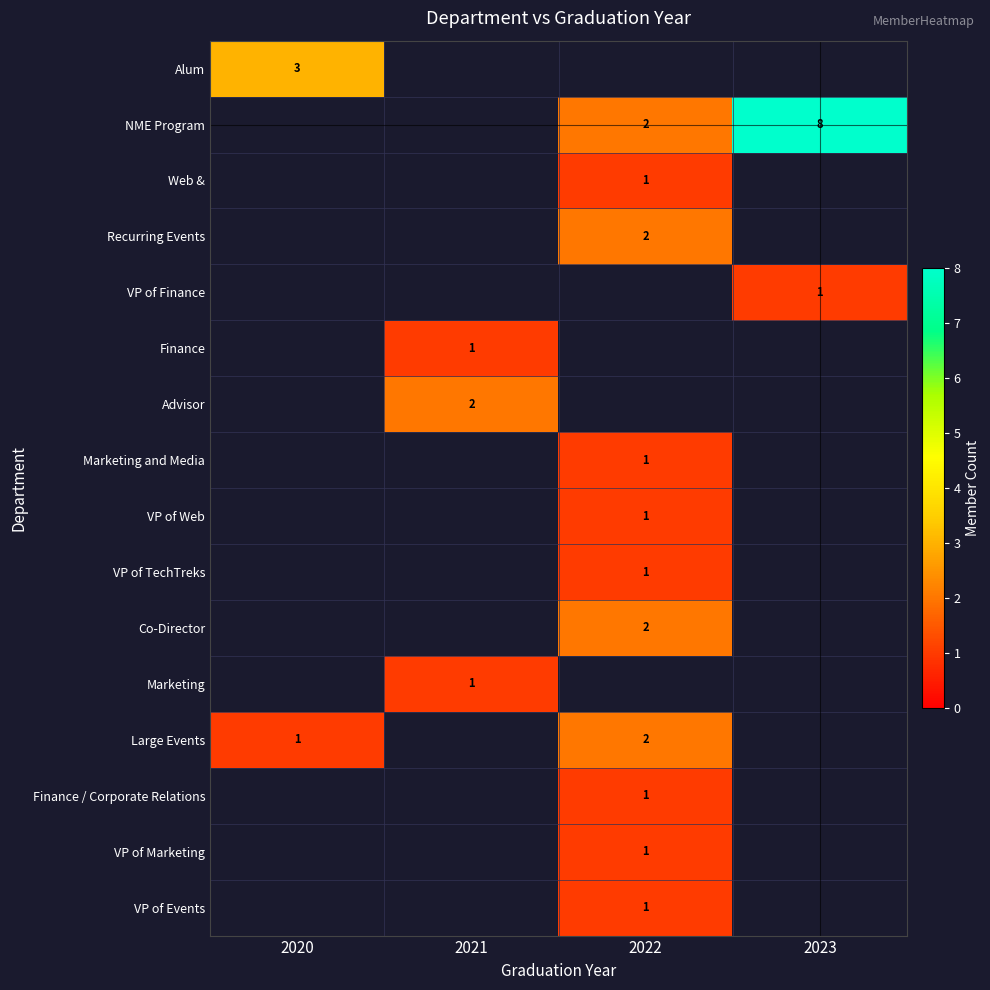

Is it true that VP of TechTreks equals 1 at 2022?

True